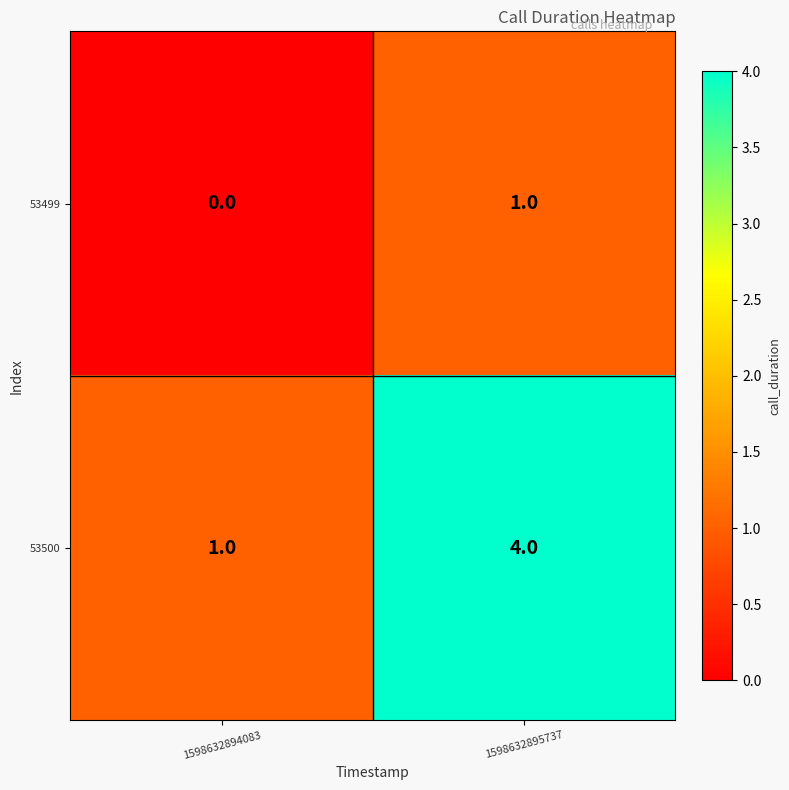

What is the total value across all series at 1598632894083?

1